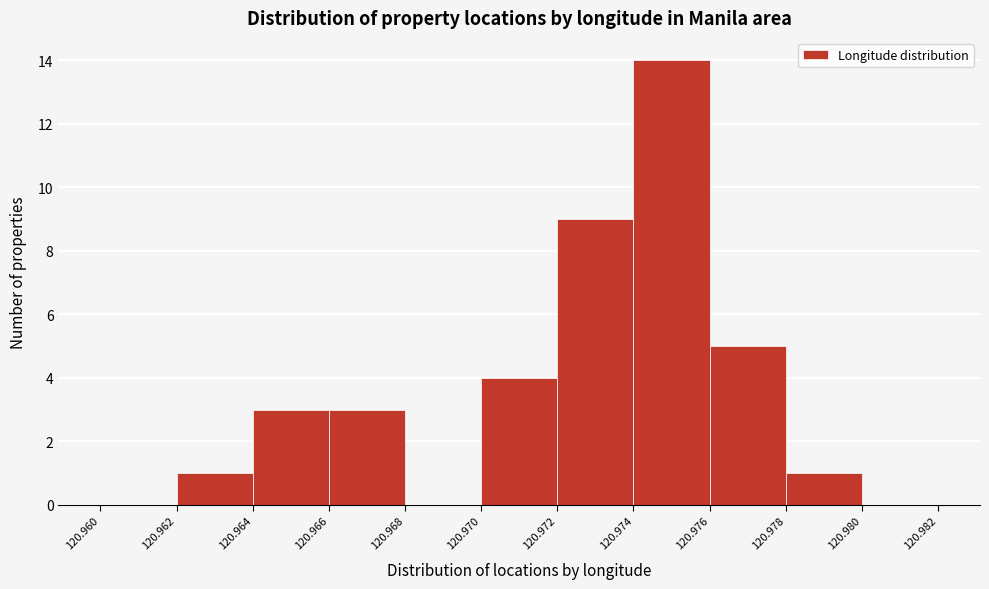

Reading left to right, list every bar in this chart as the range it spans on the x-axis followed by its height. The values are not printed on the chart, so give them approximately, as read against the axis.

120.960 to 120.962: 0
120.962 to 120.964: 1
120.964 to 120.966: 3
120.966 to 120.968: 3
120.968 to 120.970: 0
120.970 to 120.972: 4
120.972 to 120.974: 9
120.974 to 120.976: 14
120.976 to 120.978: 5
120.978 to 120.980: 1
120.980 to 120.982: 0